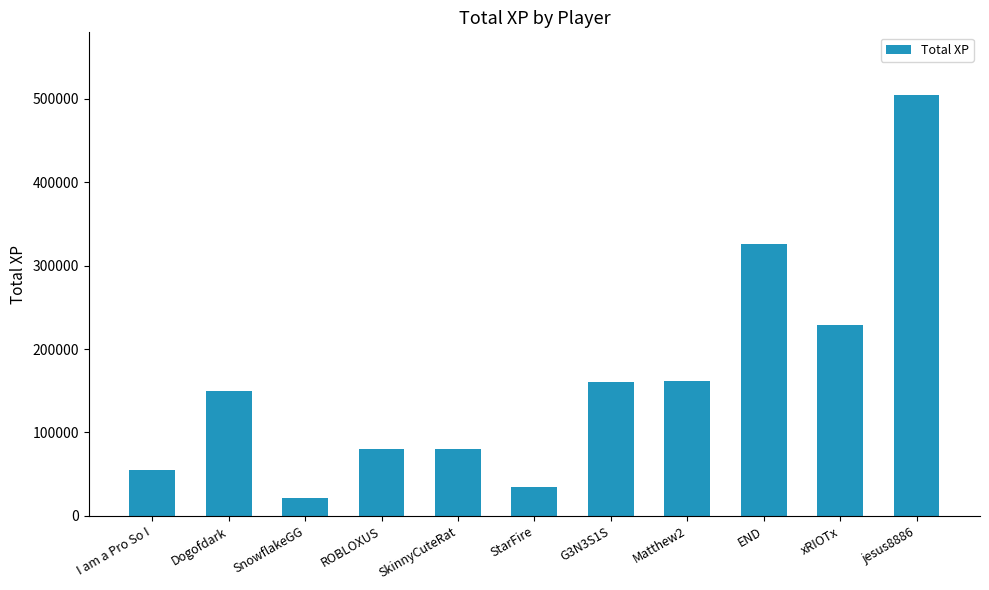

What position from the right is Dogofdark?

10